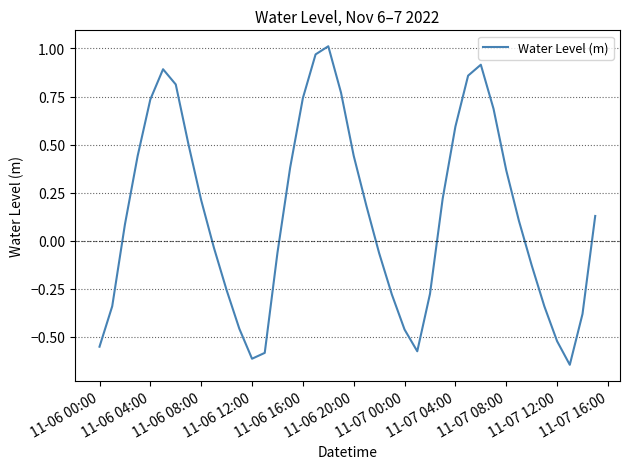

How many lines are shown in the chart?

1